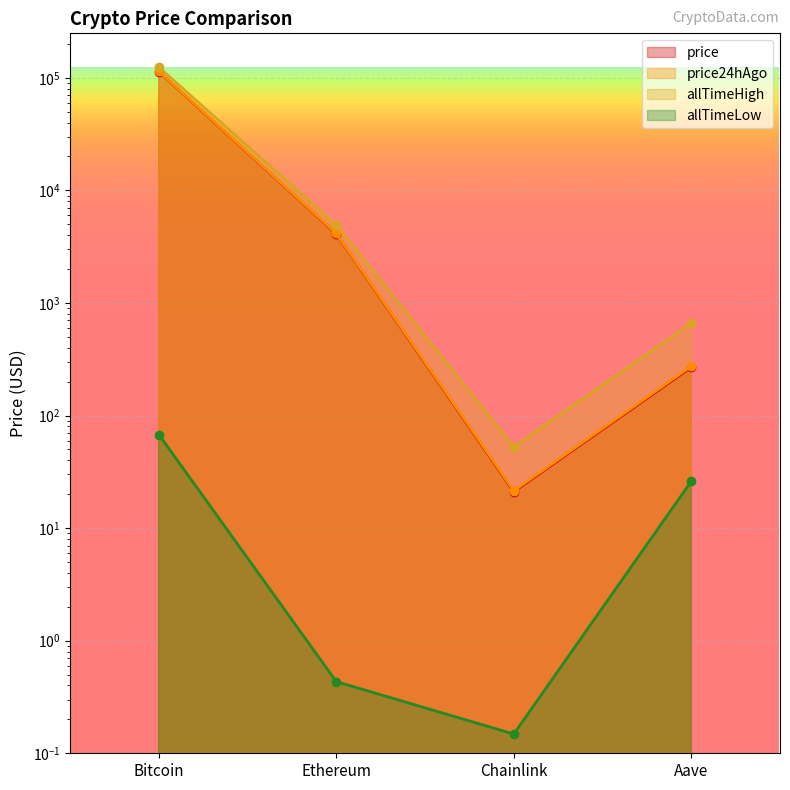

List the labels in order of allTimeLow value, largest first.

Bitcoin, Aave, Ethereum, Chainlink